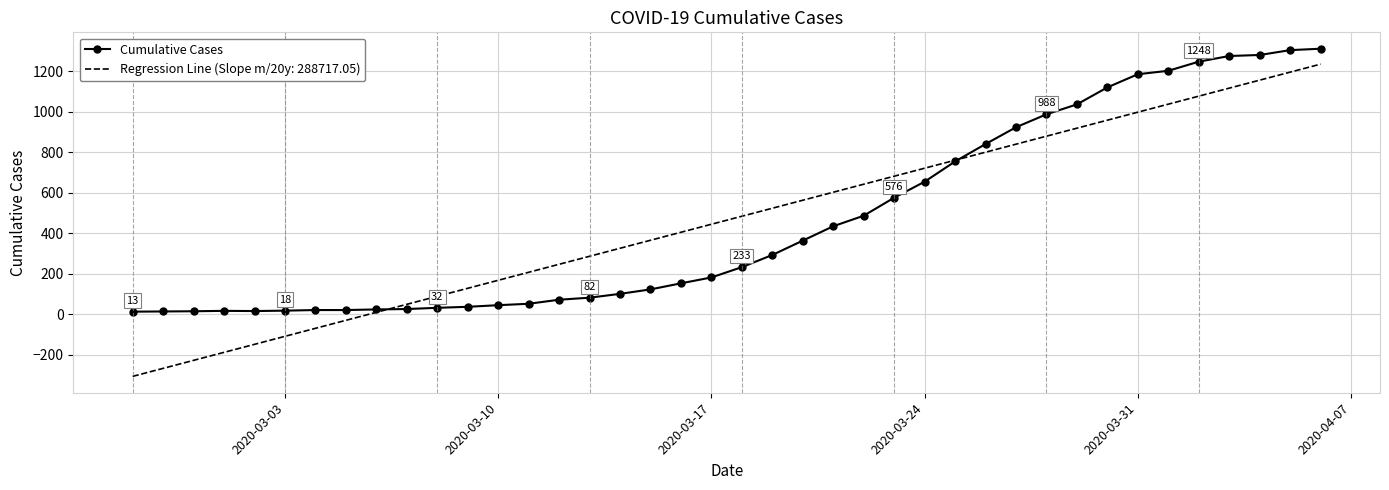

Rank the series by their maximum value, from highest to lowest.

Cumulative Cases, Regression Line (Slope m/20y: 288717.05)